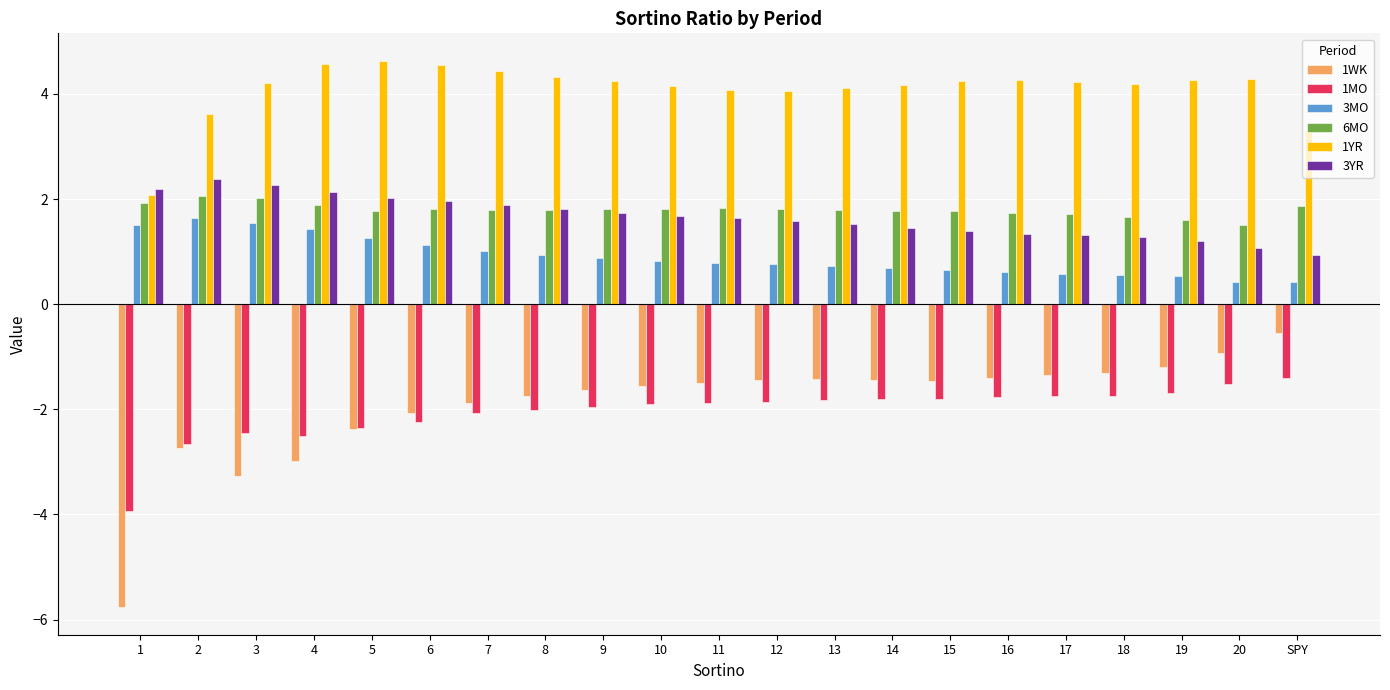

What is the difference between the highest and lowest values at 15?

6.0